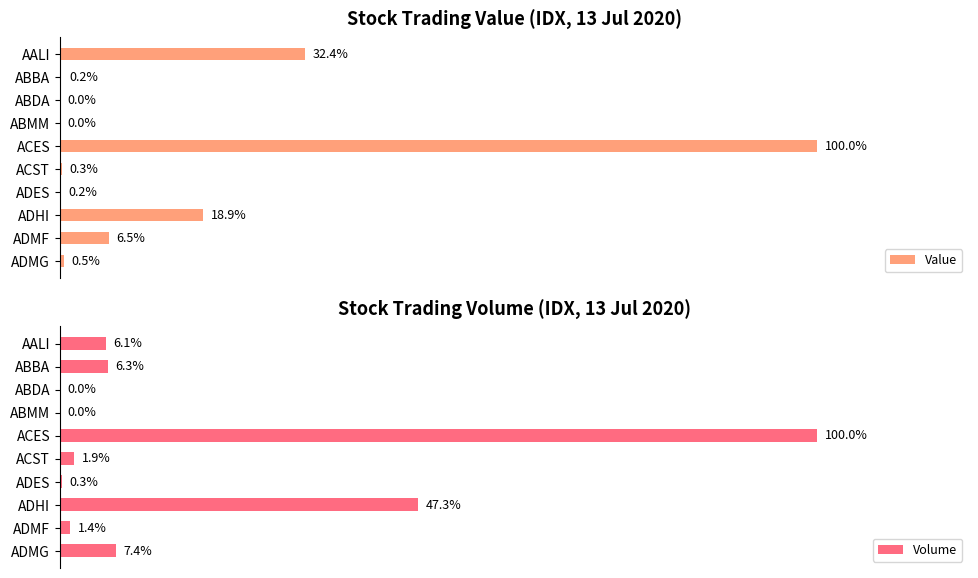

At which label is Value closest to 50?

AALI